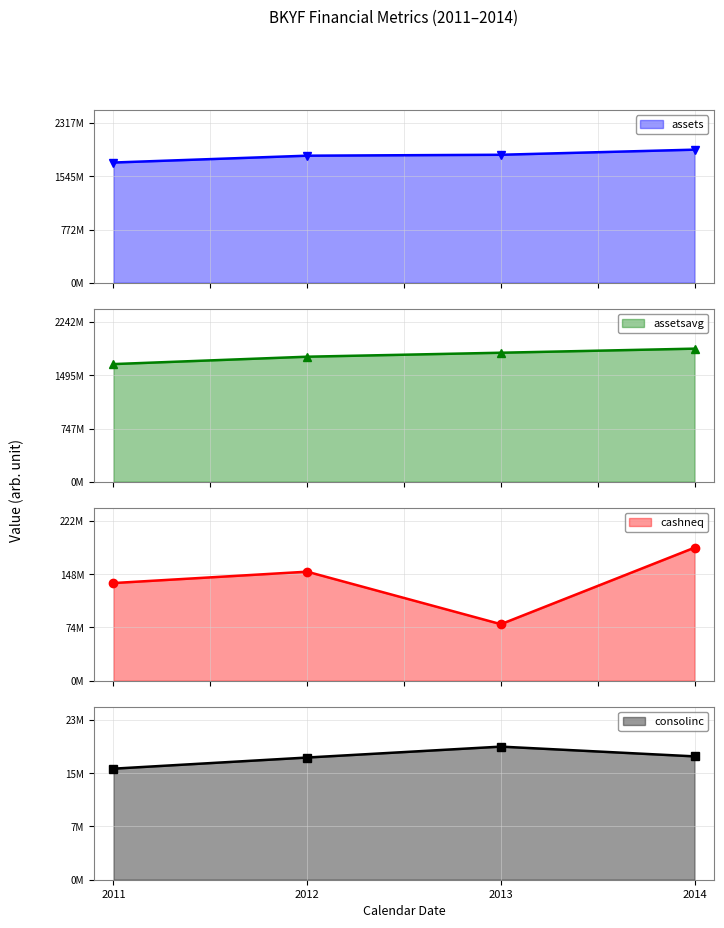

At how many categories does at least one series exceed 1826742480?

3